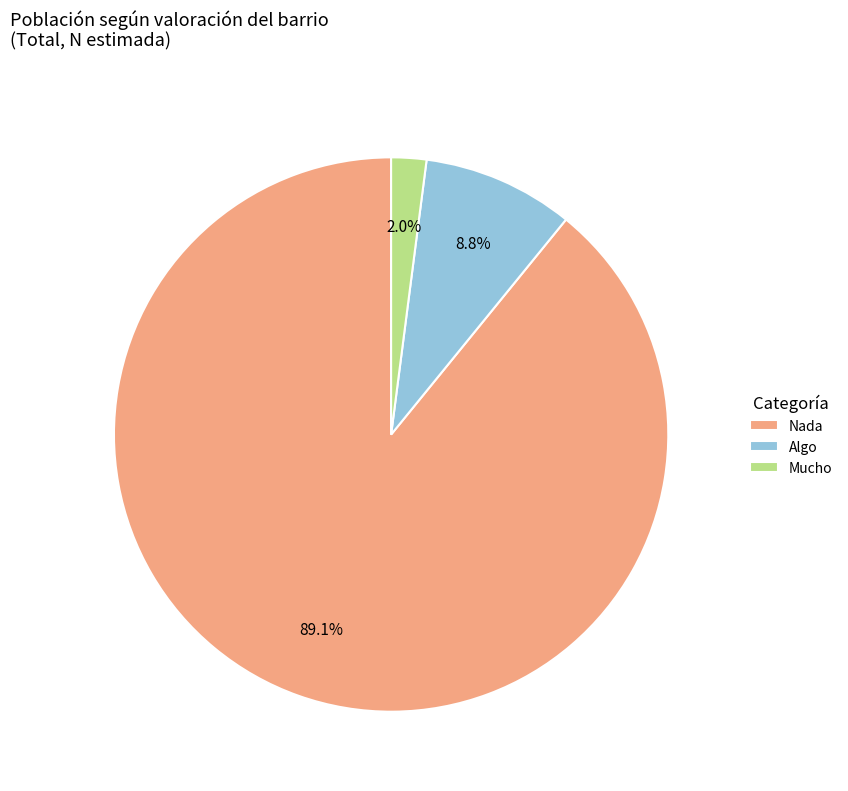

Which slice is the smallest?

Mucho